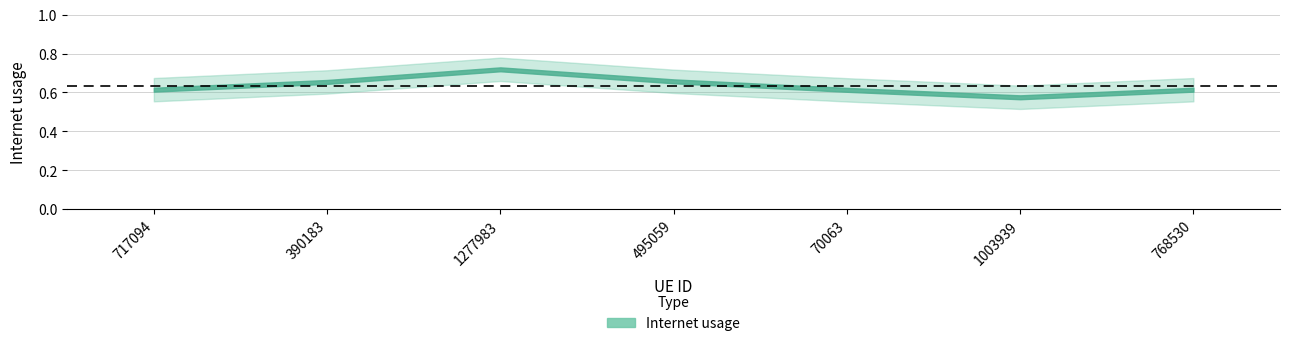

How many interior local valleys (lower than both neighbors) does the data have?

1